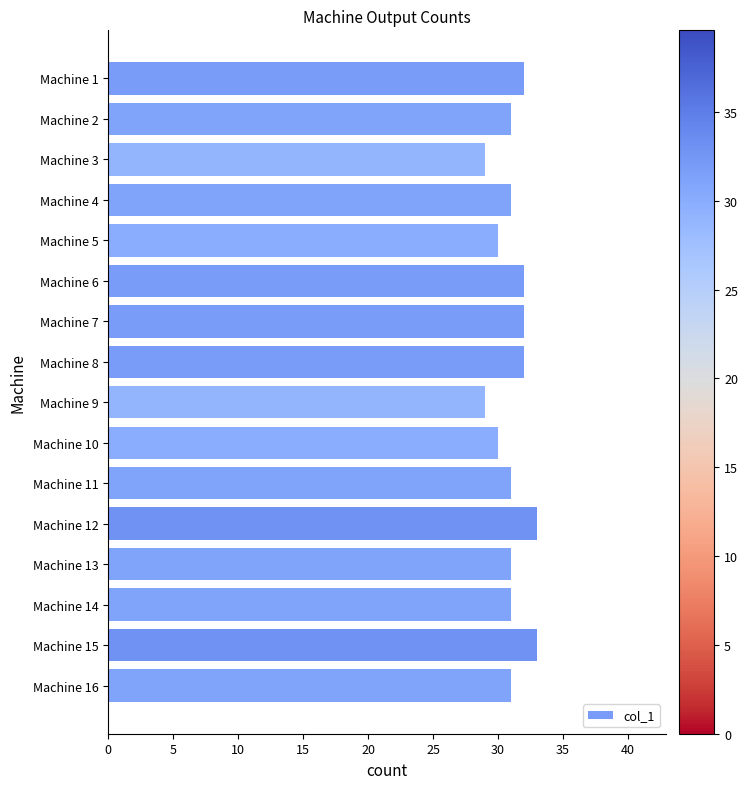

Reading top to bottom, list all the values displayed in this chart.

32	31	29	31	30	32	32	32	29	30	31	33	31	31	33	31